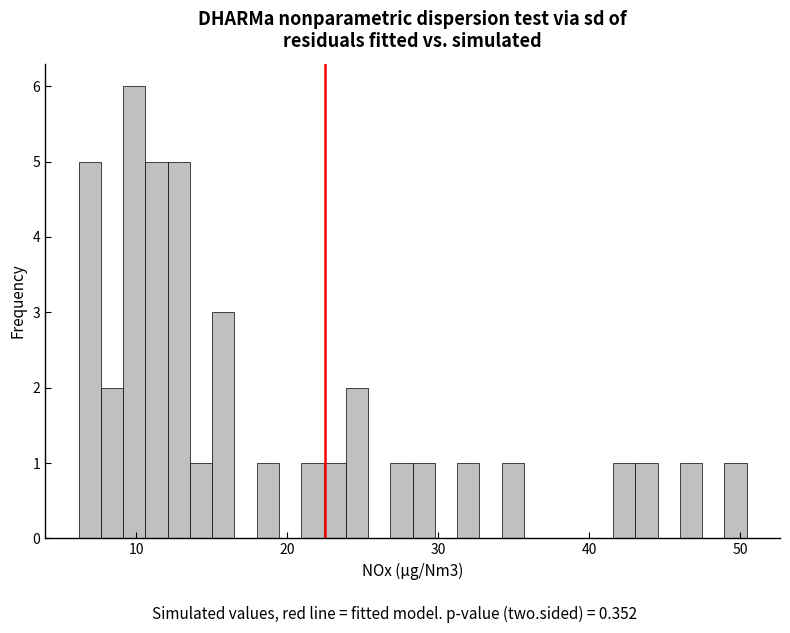

Read against the x-axis, roughly where is the centre of the tallest bar?

10